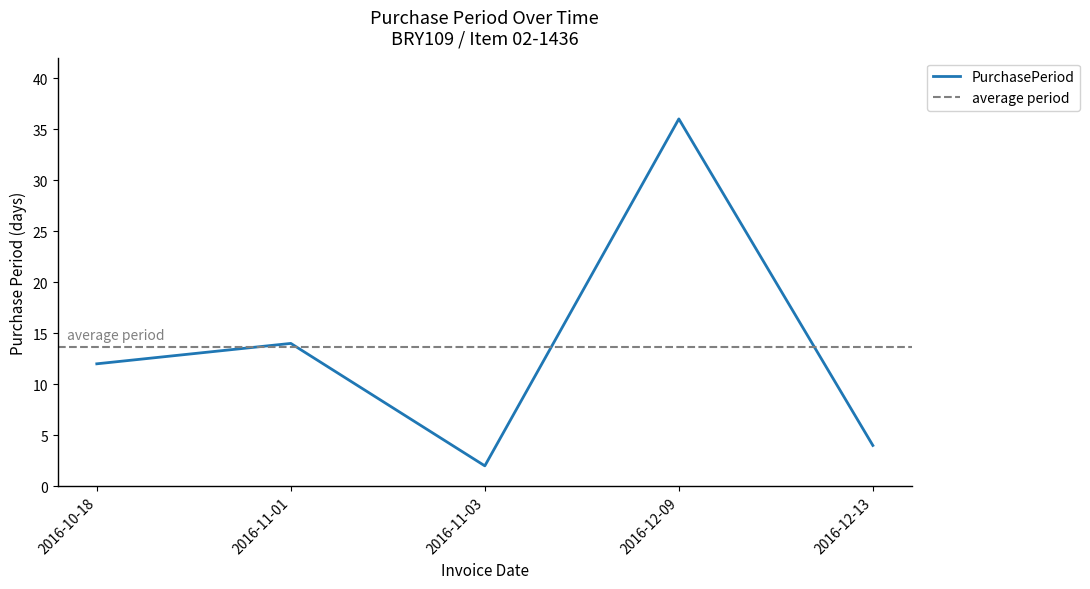

At which category does the chart reach its peak across all series?

2016-12-09